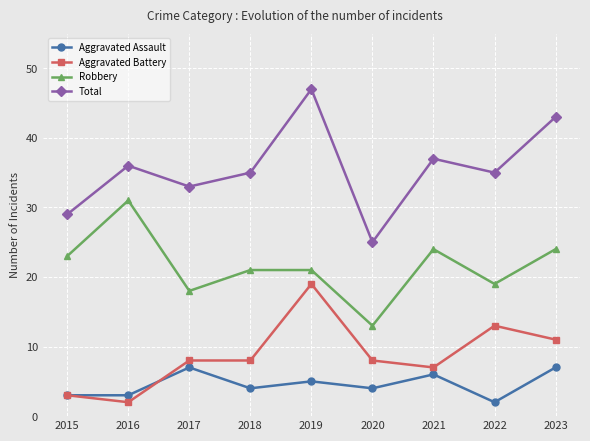

How many distinct data groups are displayed?

4